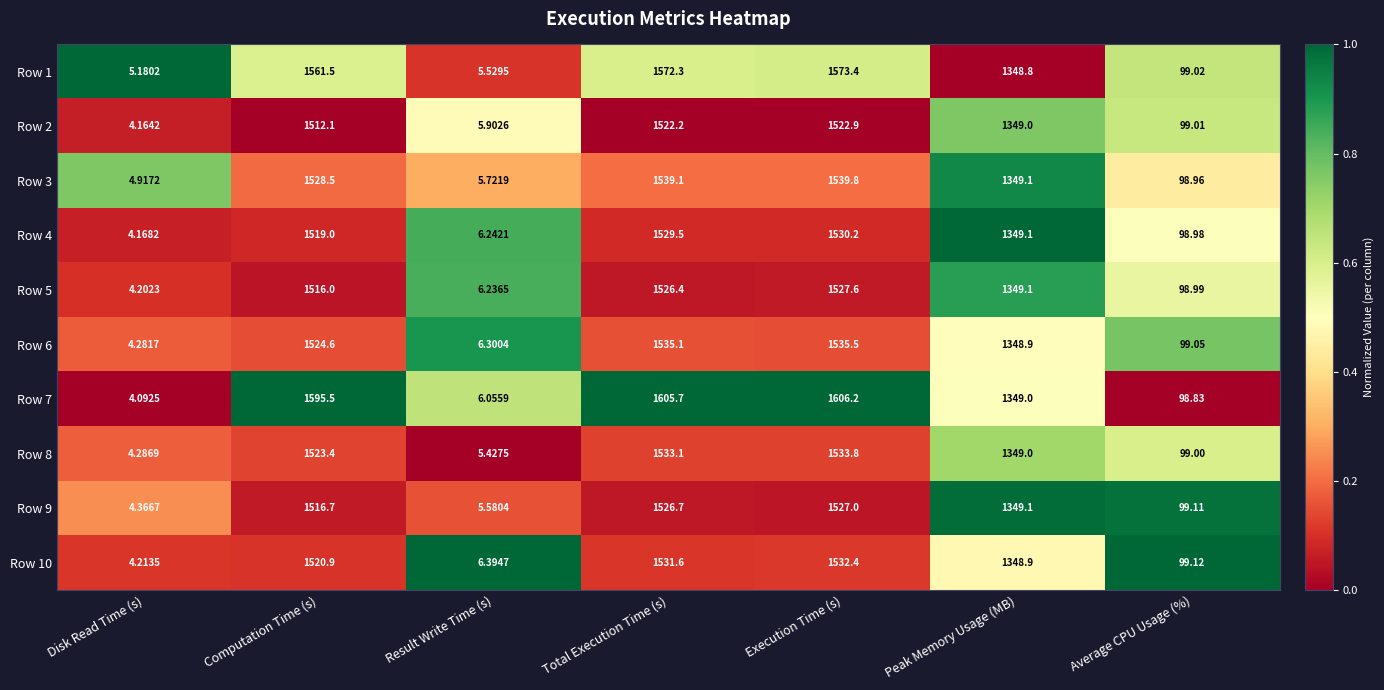

Which category has the lowest value in the Row 9 series?

Disk Read Time (s)